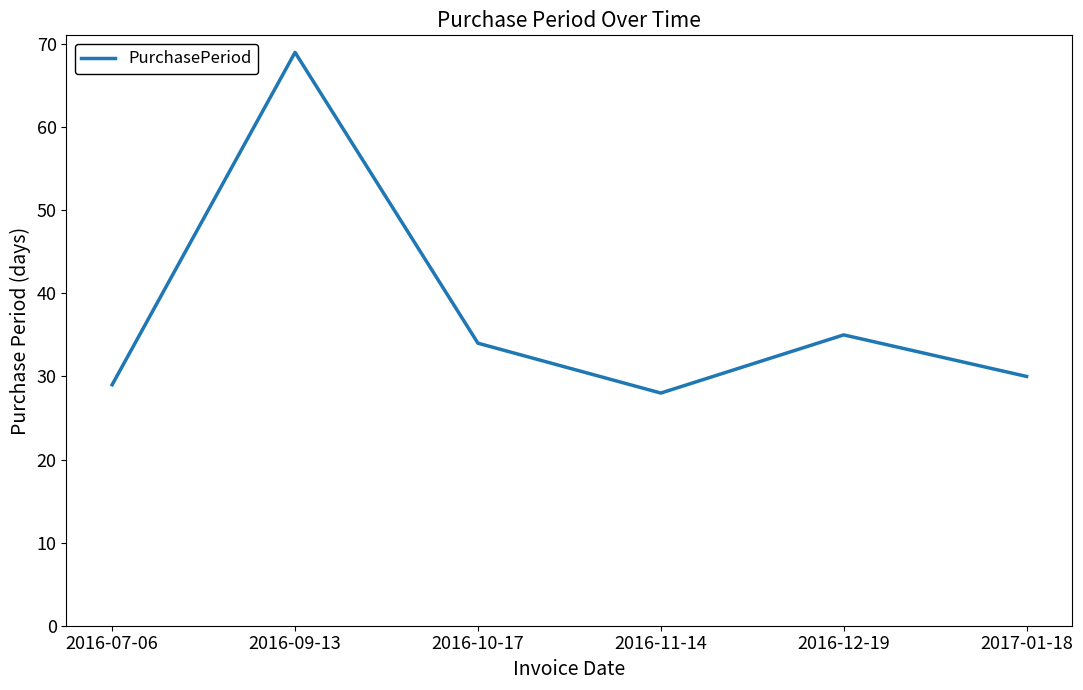

How many values are below 34?

3